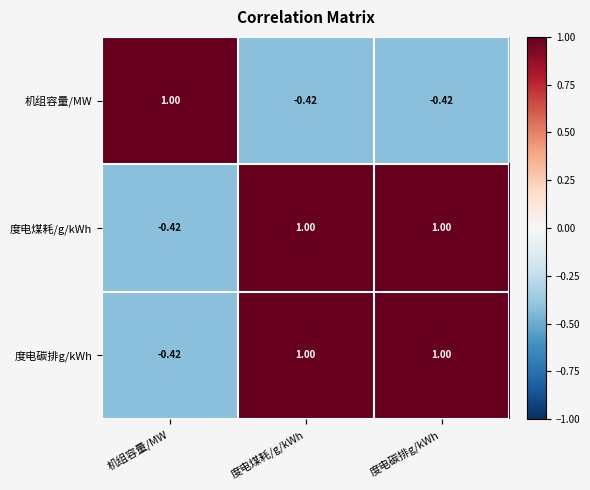

Is the value of 机组容量/MW at 度电碳排g/kWh greater than the value of 度电煤耗/g/kWh at 度电煤耗/g/kWh?

No